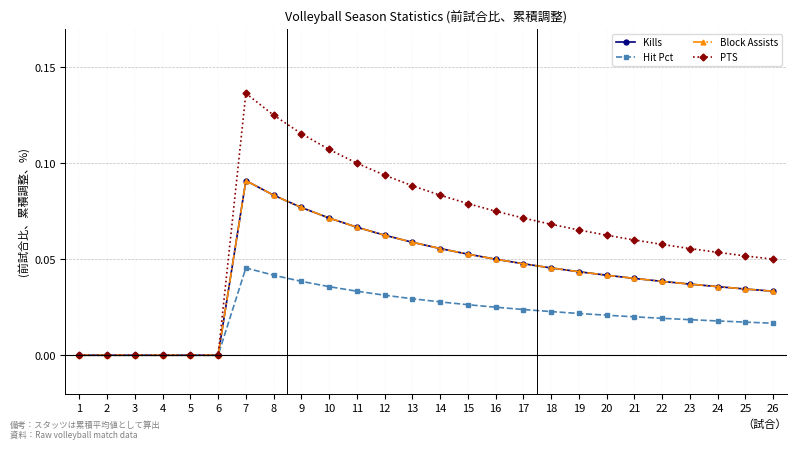

What is the total value across all series at 14?

0.2